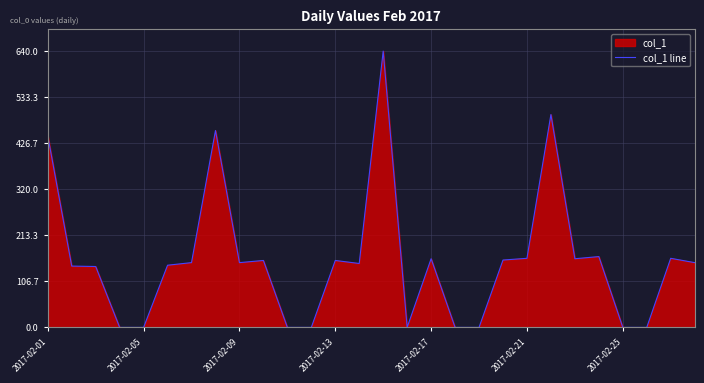

How many categories are shown in the chart?

28